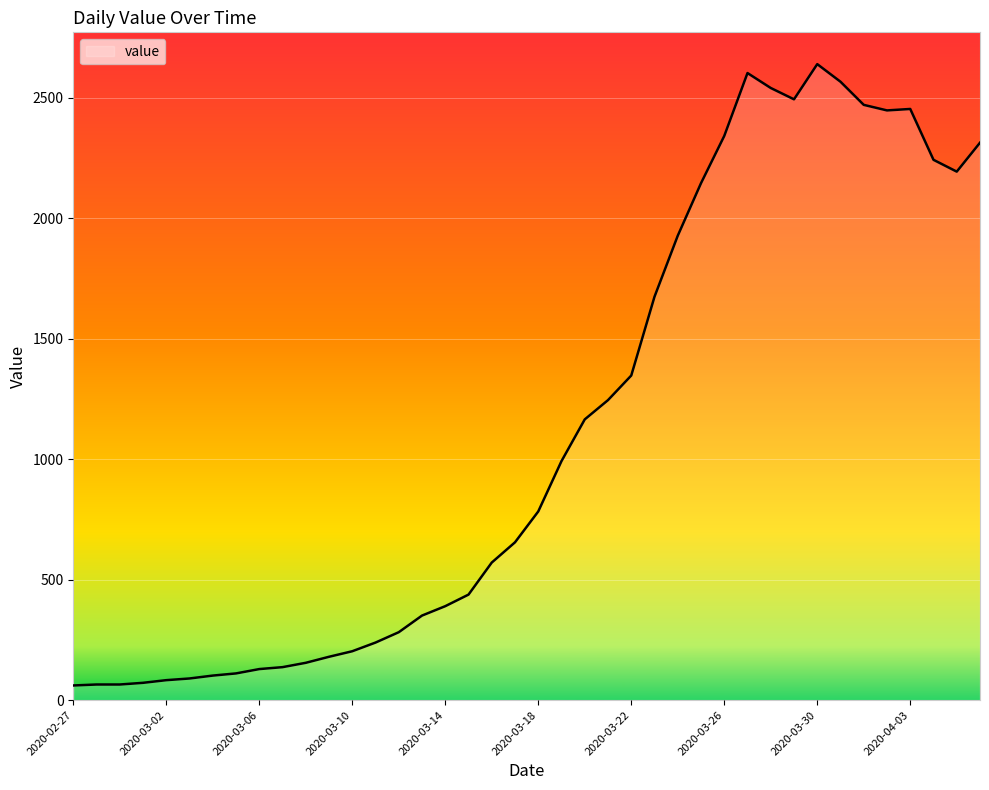

Does the chart display data point markers on the line(s)?

No